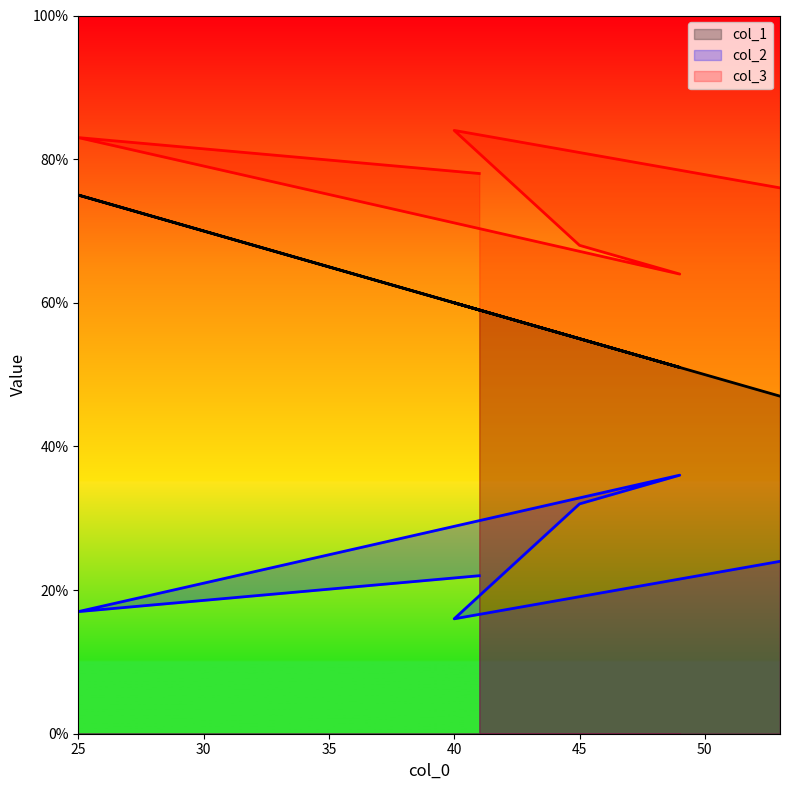

What is the highest value of the col_3 series?

84